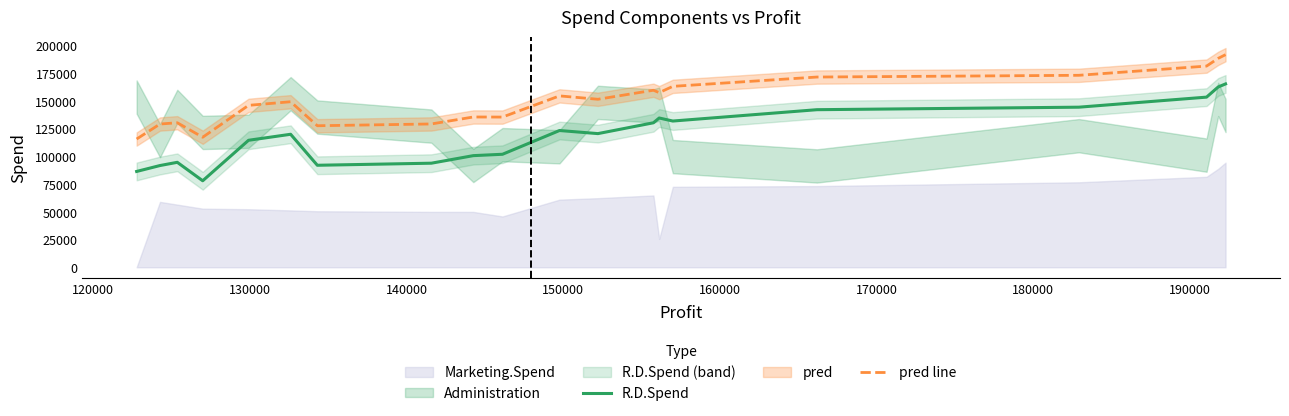

True or false: R.D.Spend and pred line intersect in this chart.

False